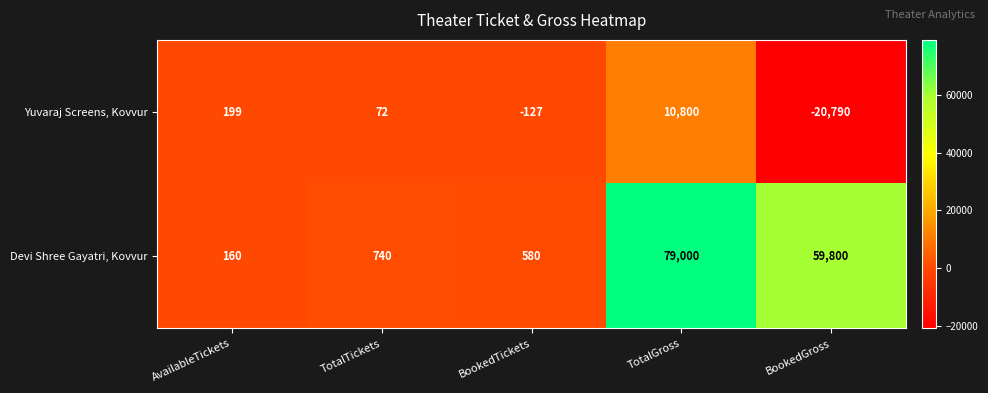

Which series has the largest total across all categories?

Devi Shree Gayatri, Kovvur